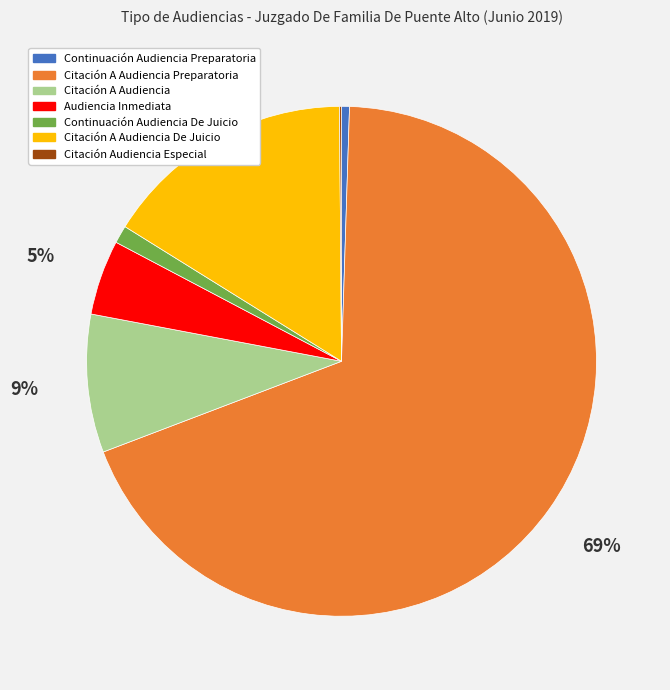

The Citación A Audiencia slice represents 9% of the pie. True or false?

True